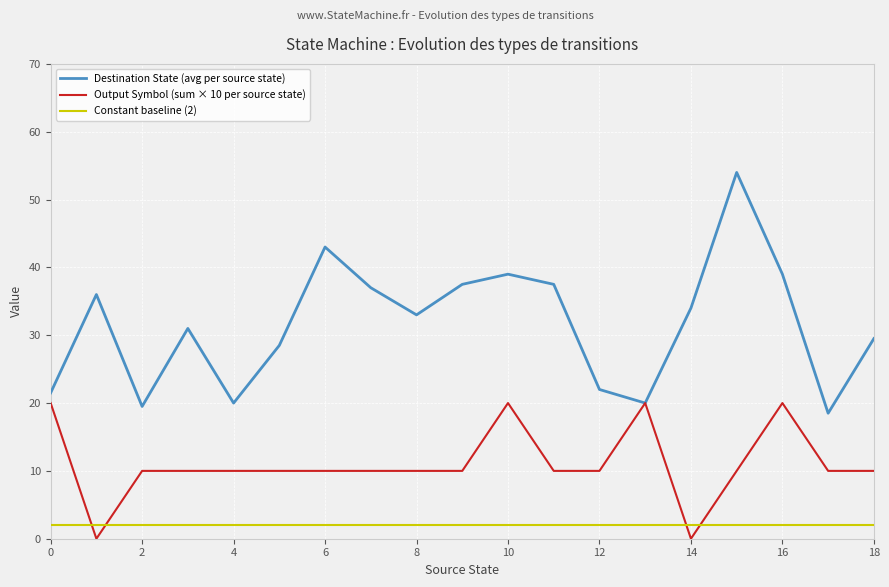

What is the minimum value for Destination State (avg per source state)?

18.5